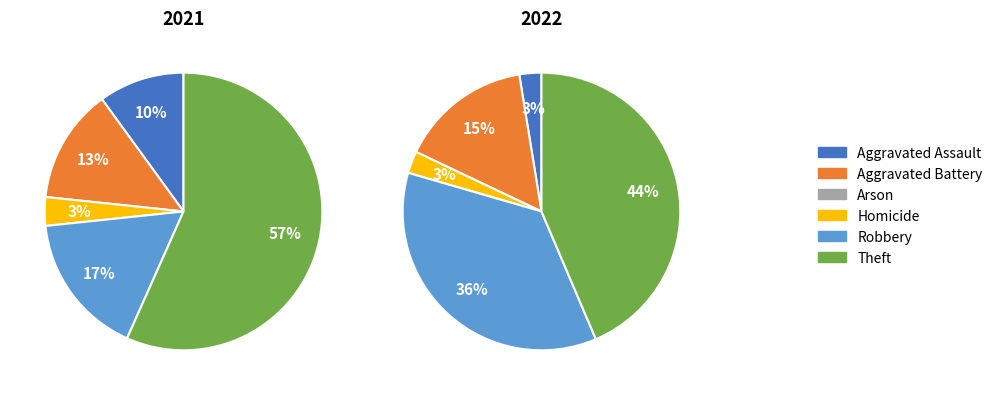

What percentage is the values_2021 slice, to the nearest percent?

3%